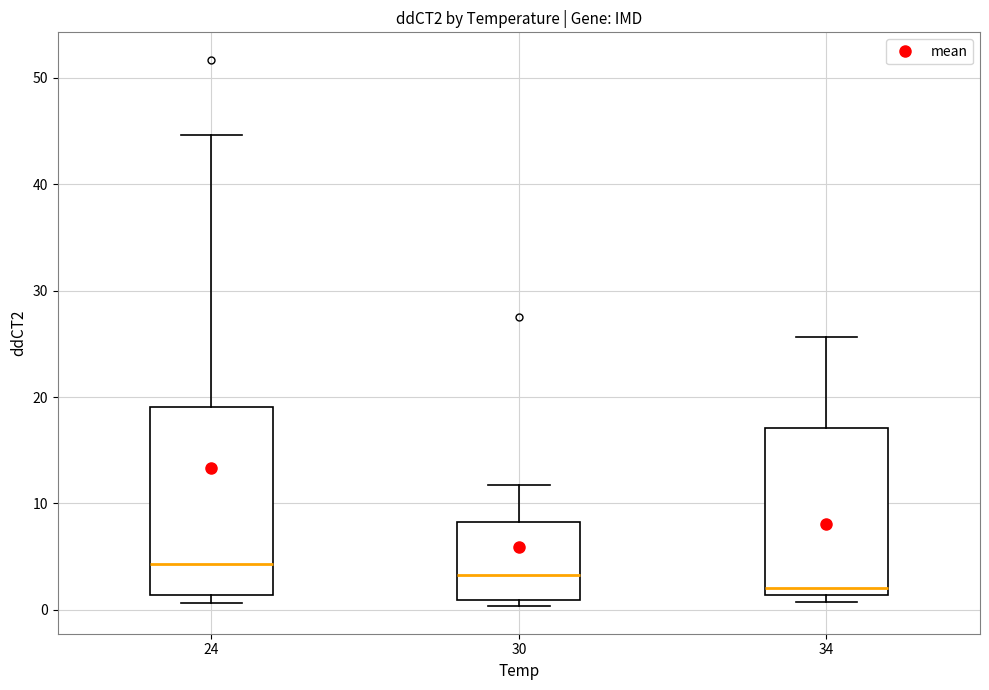

Where is the upper edge of the box at x = 30 on the y-axis? The values are not printed on the chart, so give them approximately, as read against the axis.

8